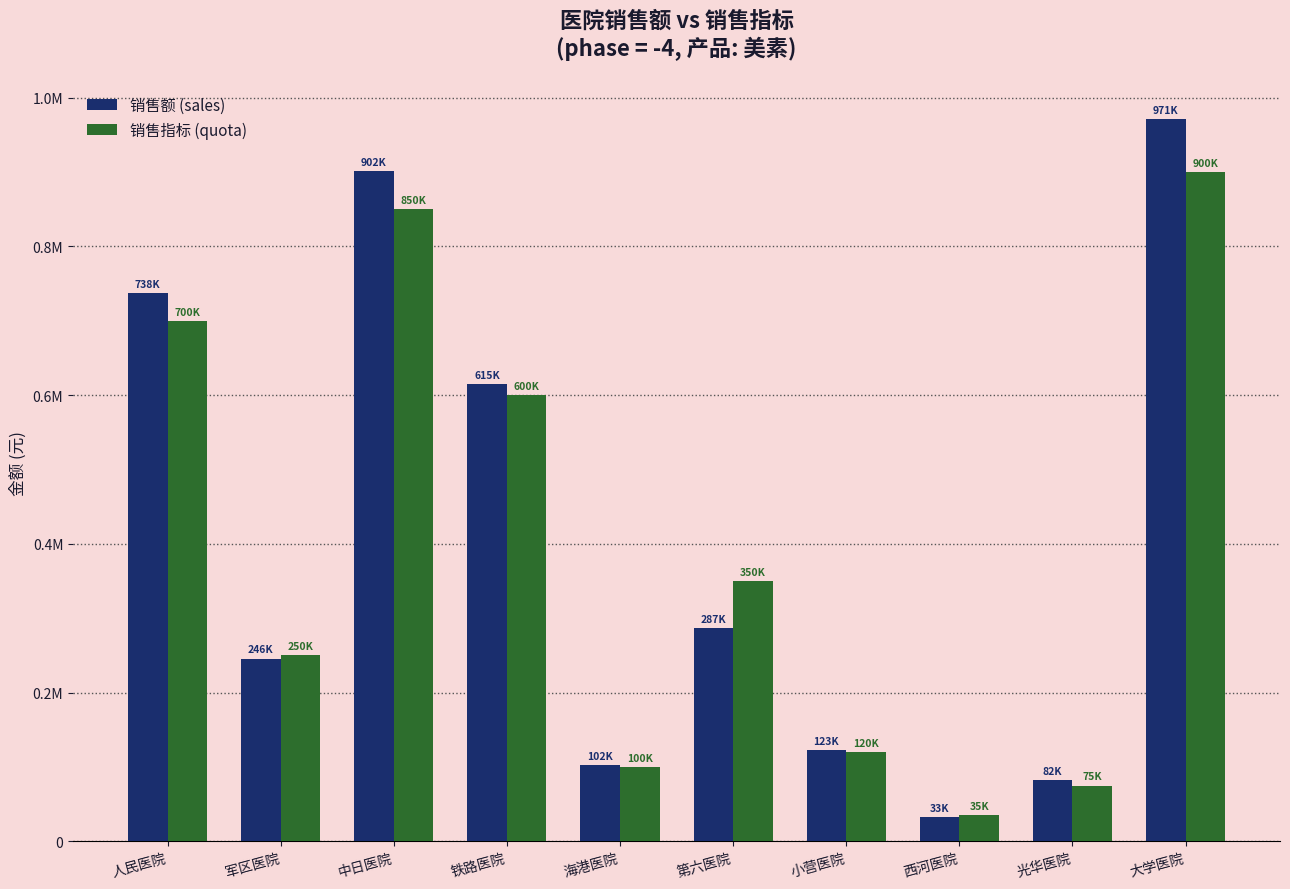

Read the 销售额 (sales) value at 光华医院.

81972.0